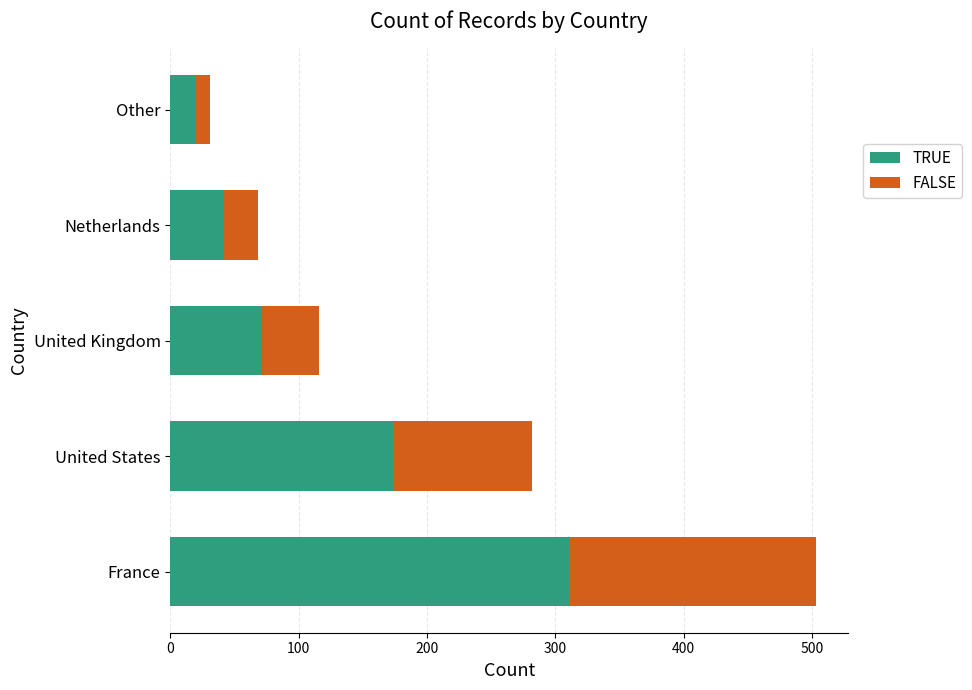

At which label does TRUE reach its peak?

France